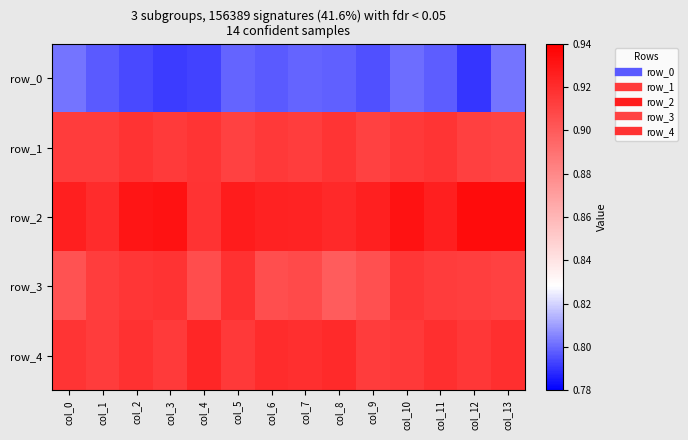

The row_0 series shows 0.5 at col_6. True or false?

False